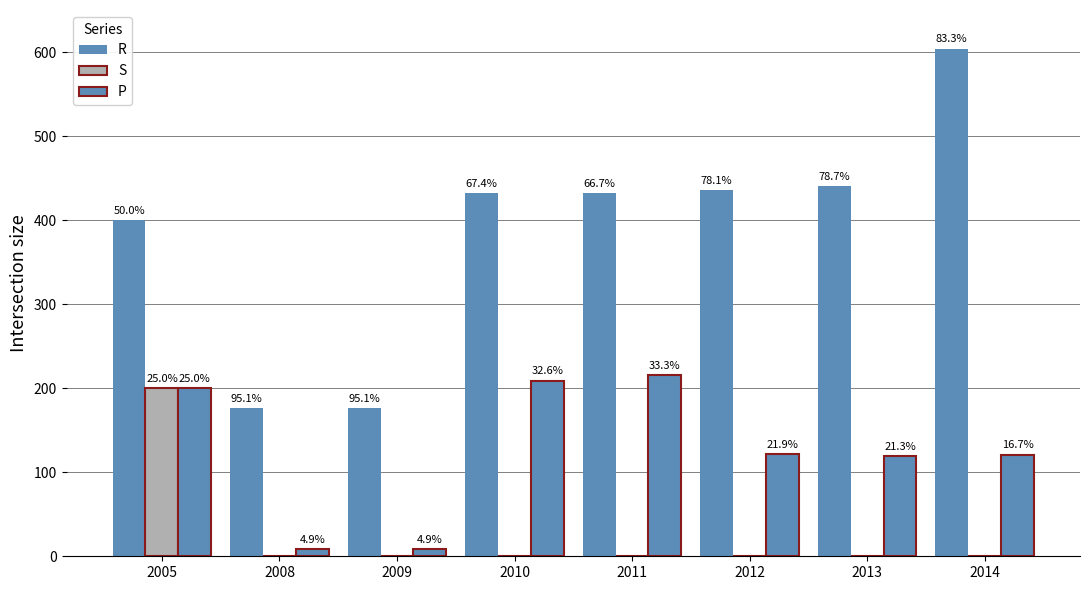

The R series shows 76 at 2009. True or false?

False